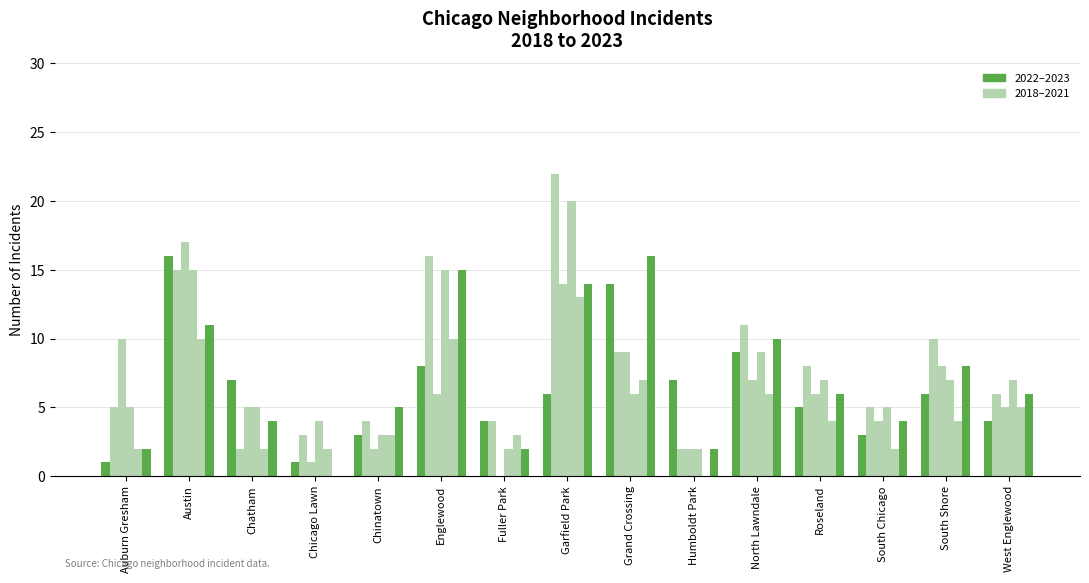

At which category does the chart reach its minimum across all series?

Fuller Park